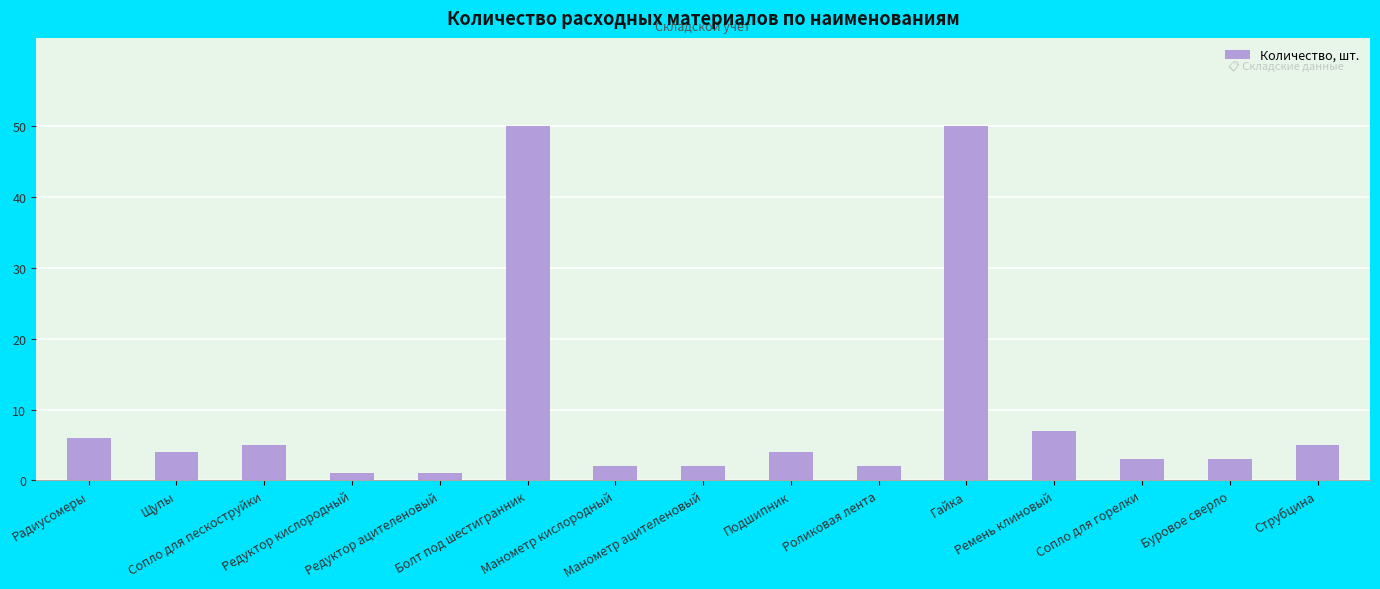

What is the maximum value shown in the chart?

50